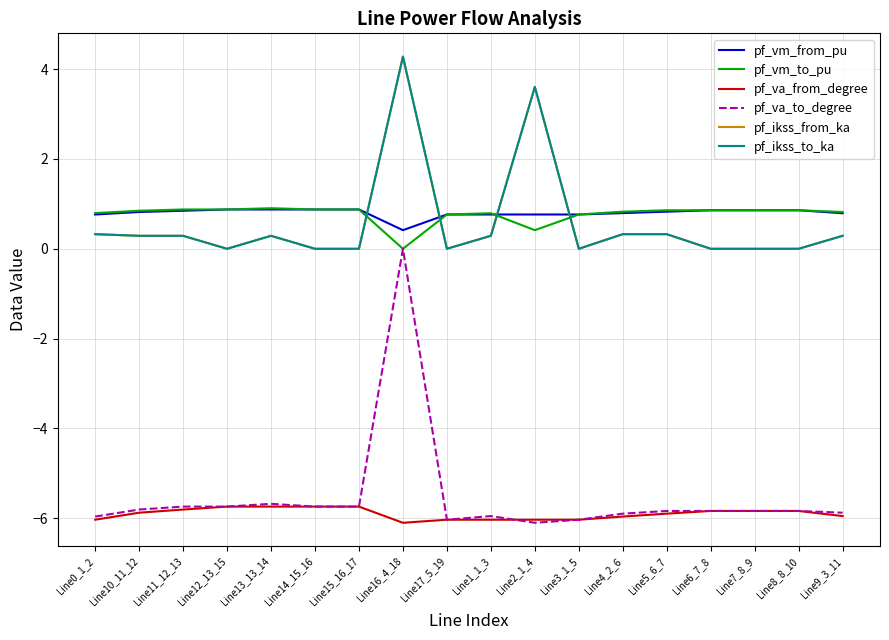

Does the chart have visible grid lines?

Yes